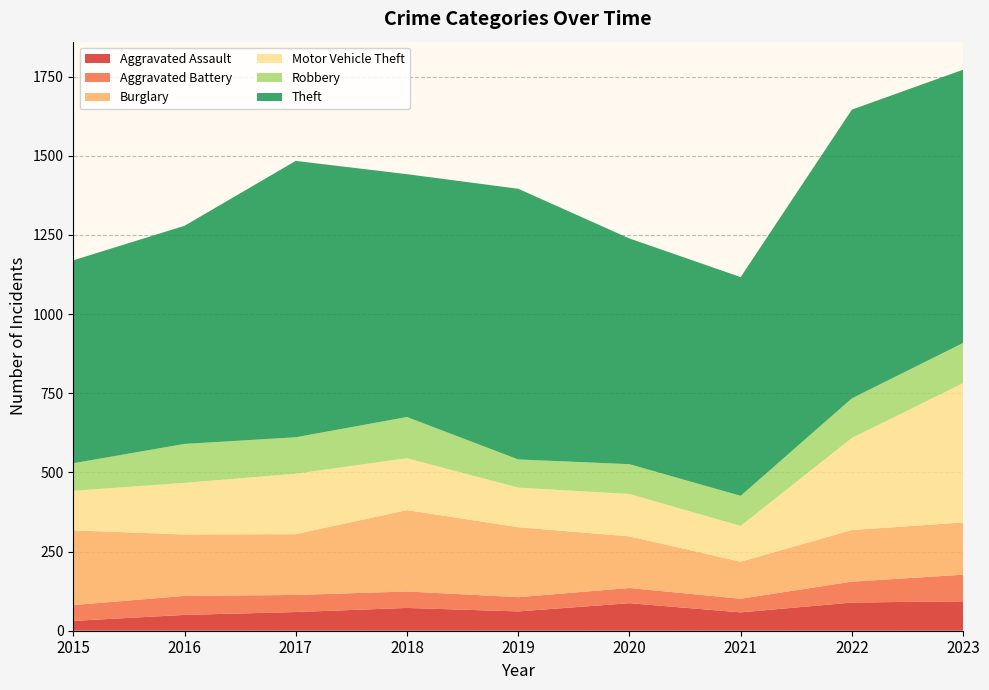

Reading left to right, what are all the values shown in this chart?

Aggravated Assault: 2015=31	2016=50	2017=59	2018=72	2019=61	2020=87	2021=58	2022=89	2023=93
Aggravated Battery: 2015=50	2016=60	2017=54	2018=52	2019=45	2020=48	2021=43	2022=66	2023=84
Burglary: 2015=236	2016=194	2017=192	2018=257	2019=221	2020=163	2021=117	2022=163	2023=165
Motor Vehicle Theft: 2015=125	2016=163	2017=191	2018=164	2019=125	2020=134	2021=113	2022=291	2023=440
Robbery: 2015=87	2016=123	2017=115	2018=130	2019=89	2020=94	2021=95	2022=125	2023=127
Theft: 2015=641	2016=689	2017=873	2018=767	2019=855	2020=713	2021=691	2022=912	2023=863